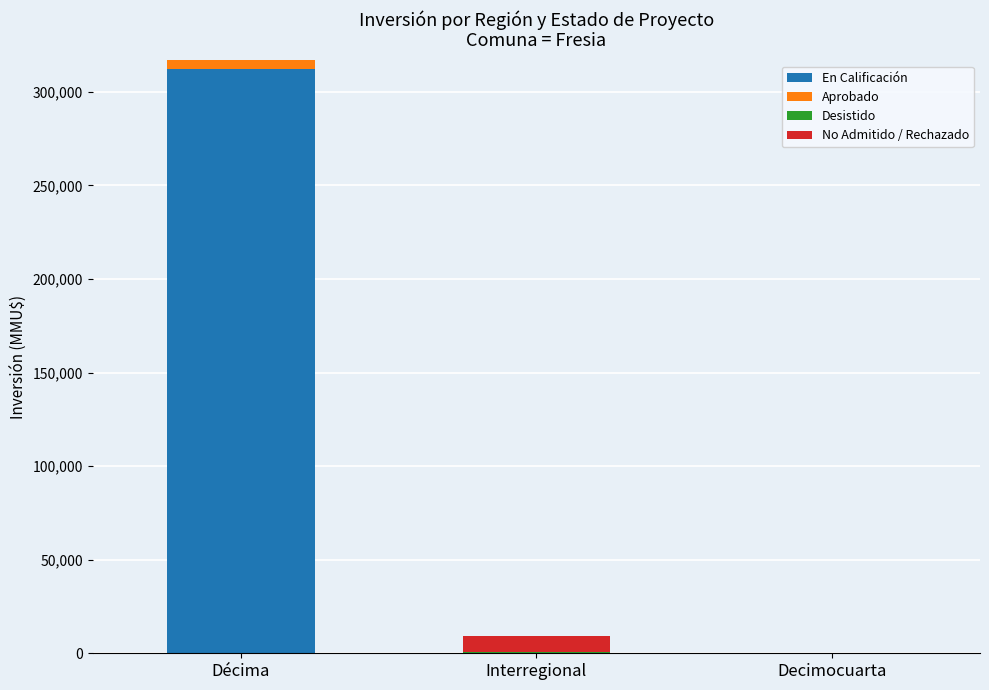

Which category has the highest value in the En Calificación series?

Décima